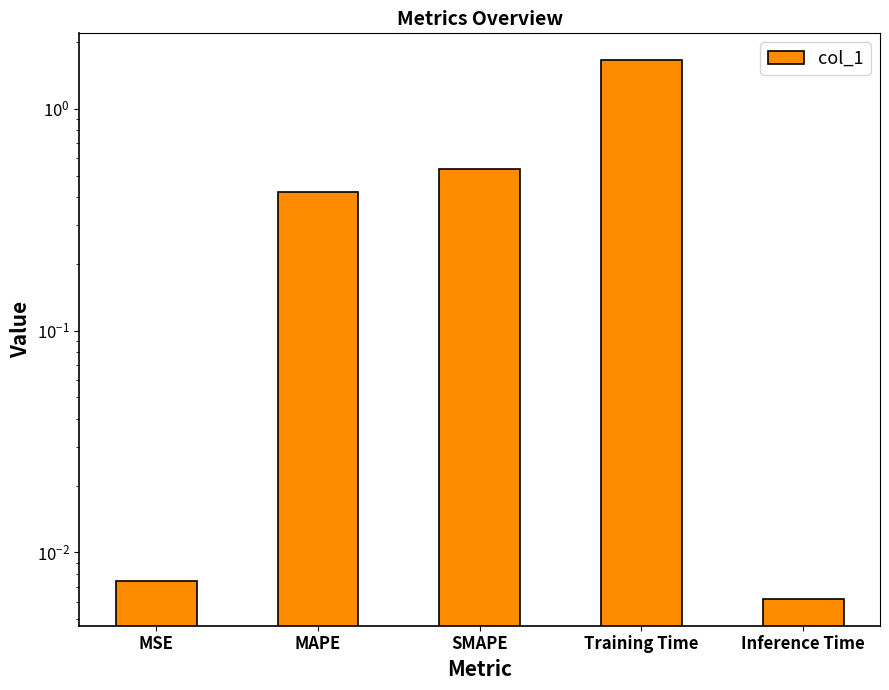

Between Training Time and SMAPE, which is larger?

Training Time